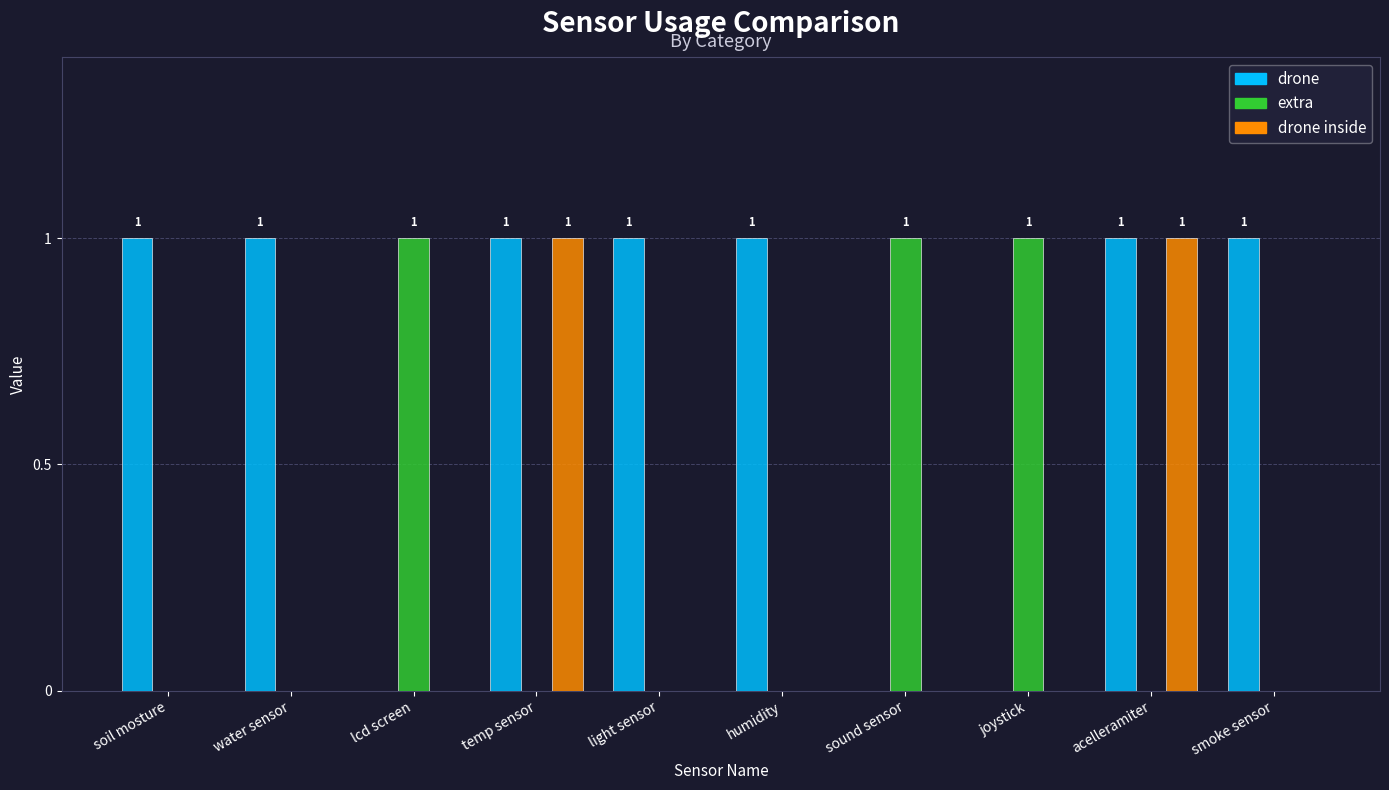

Is the value of drone at humidity greater than the value of drone inside at sound sensor?

Yes